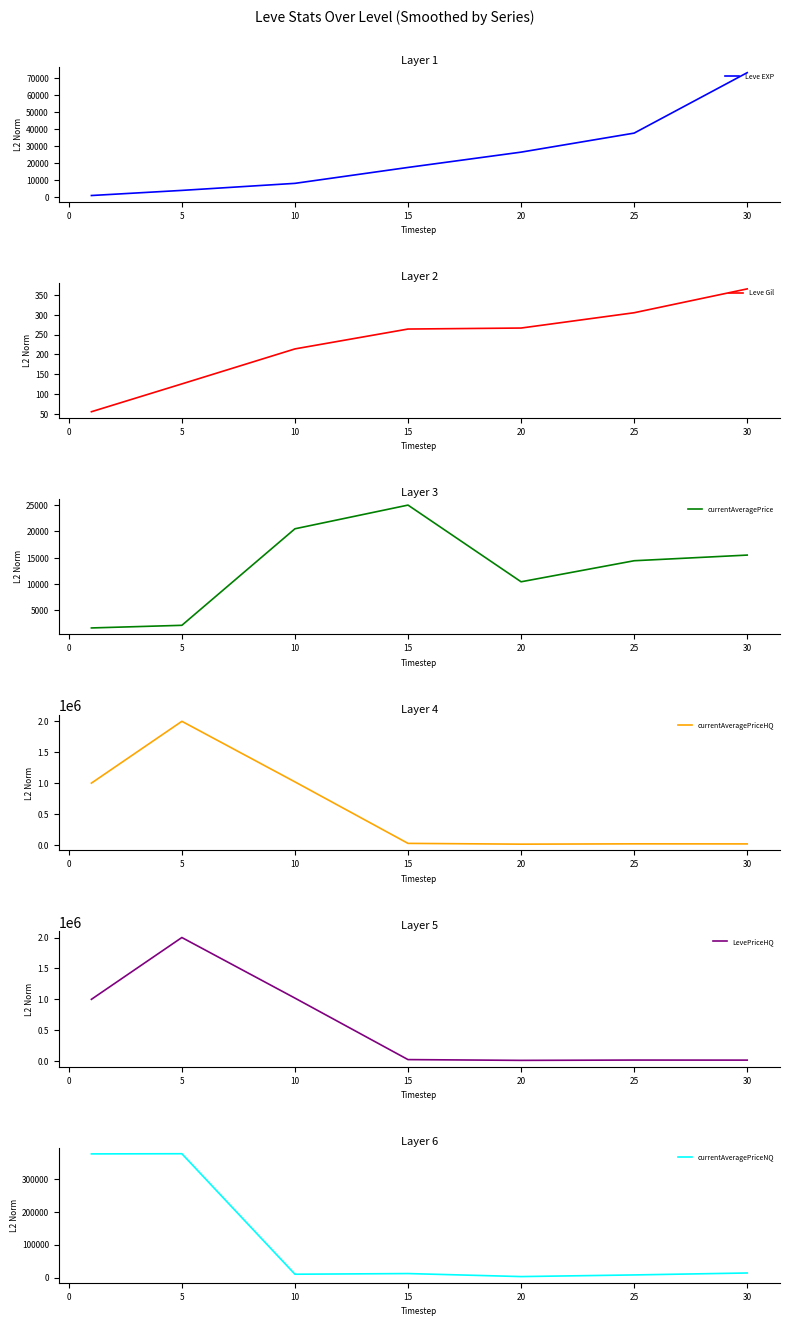

The value of Leve EXP at 30 is 119535. True or false?

False